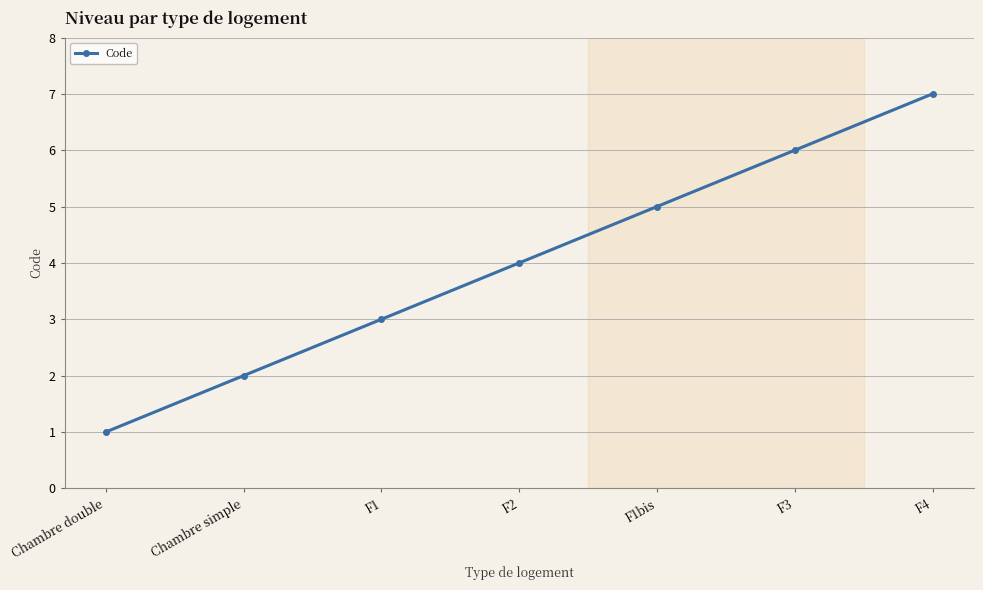

What is the label of the 5th point from the left?

F1bis